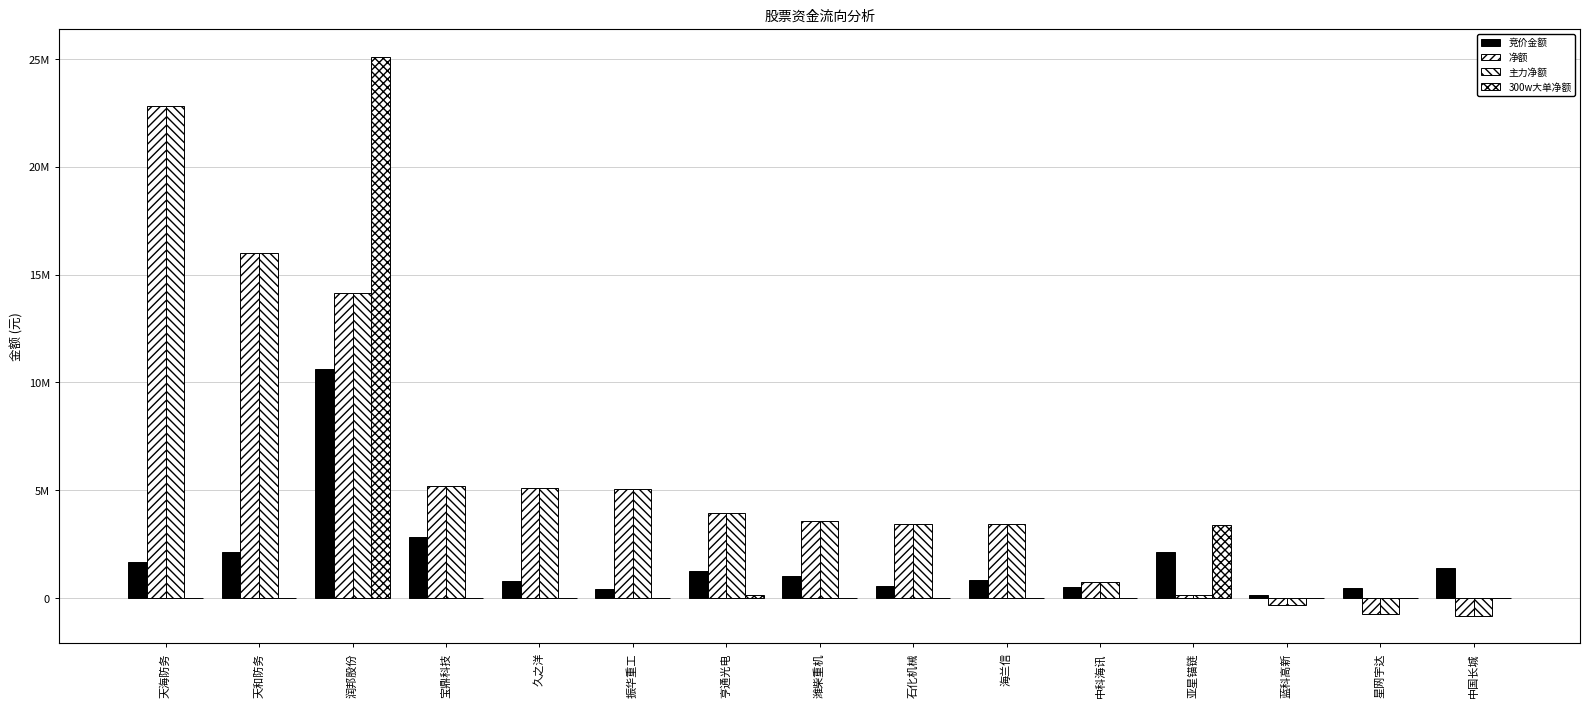

Are the bars grouped side by side (vs. stacked)?

Yes